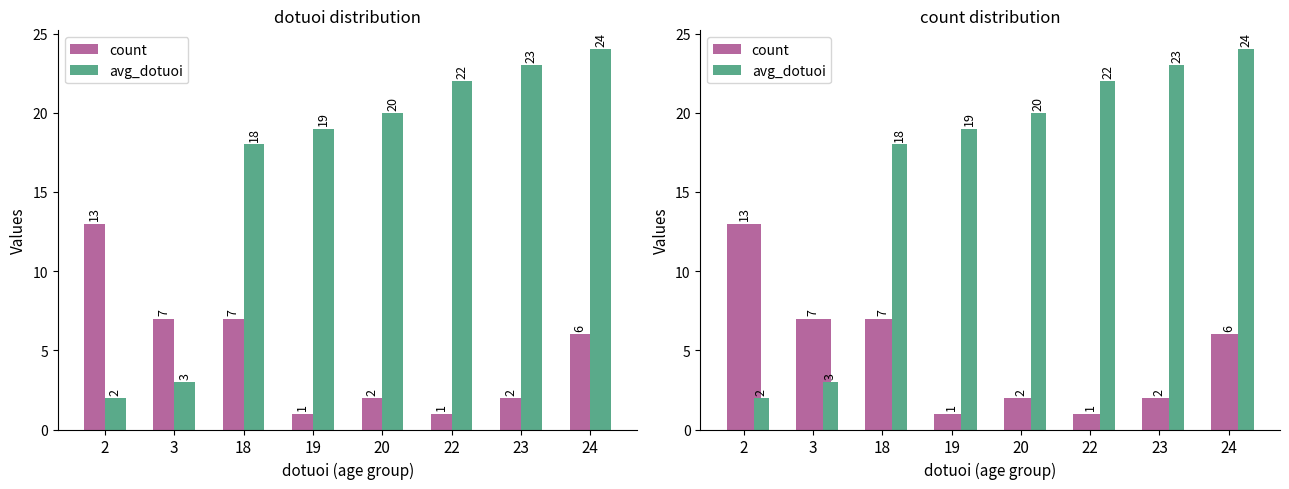

What is the sum of all count values?

39